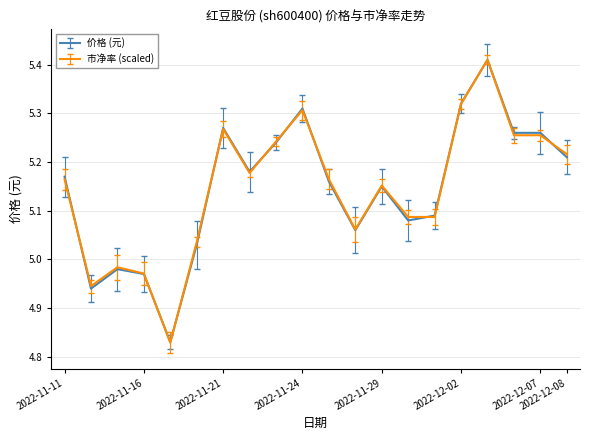

Which series has the widest spread of values?

市净率 (scaled)